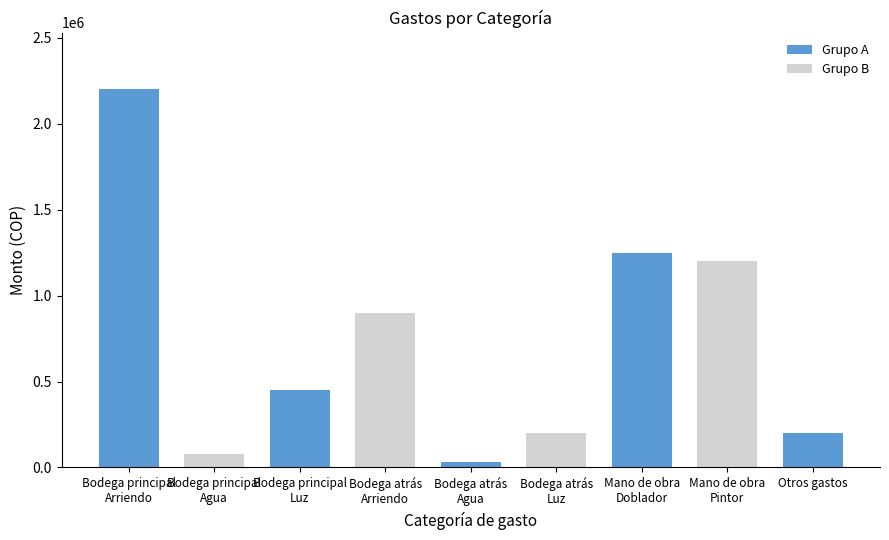

At which label does Arriendo reach its minimum?

Bodega atrás